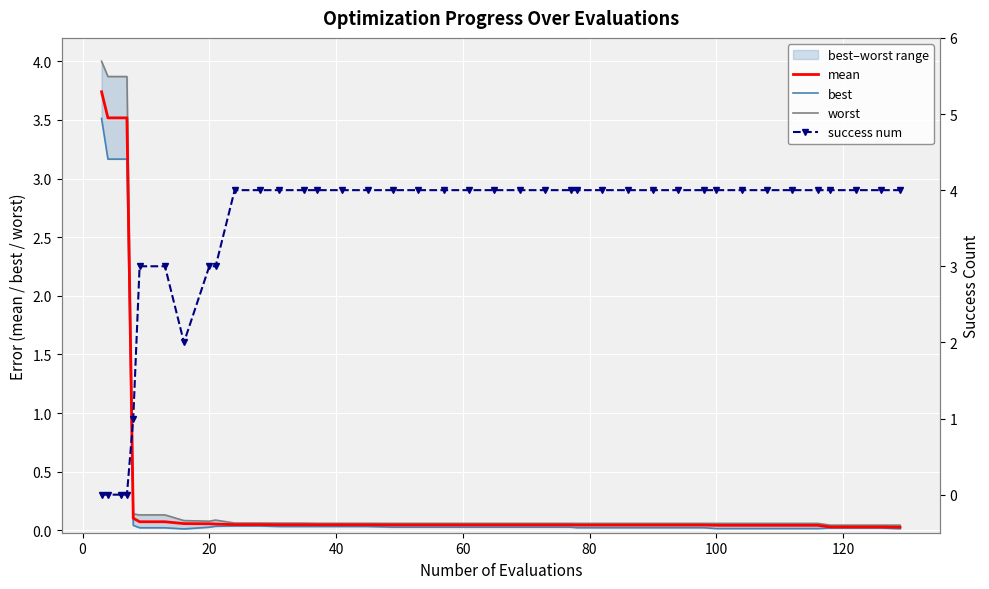

At which label does best reach its minimum?

120